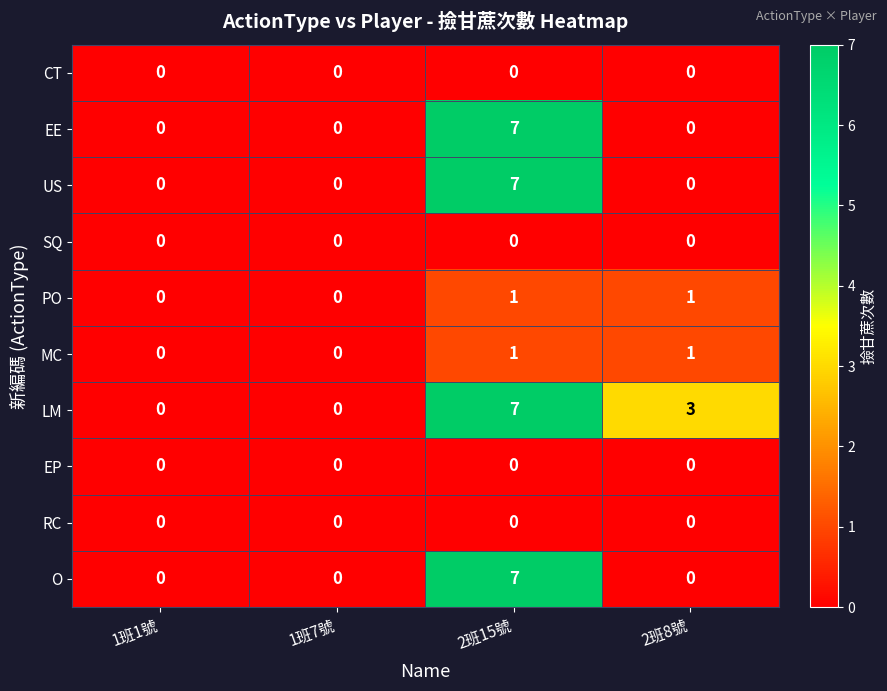

Which series changed the most between 1班7號 and 2班8號?

LM